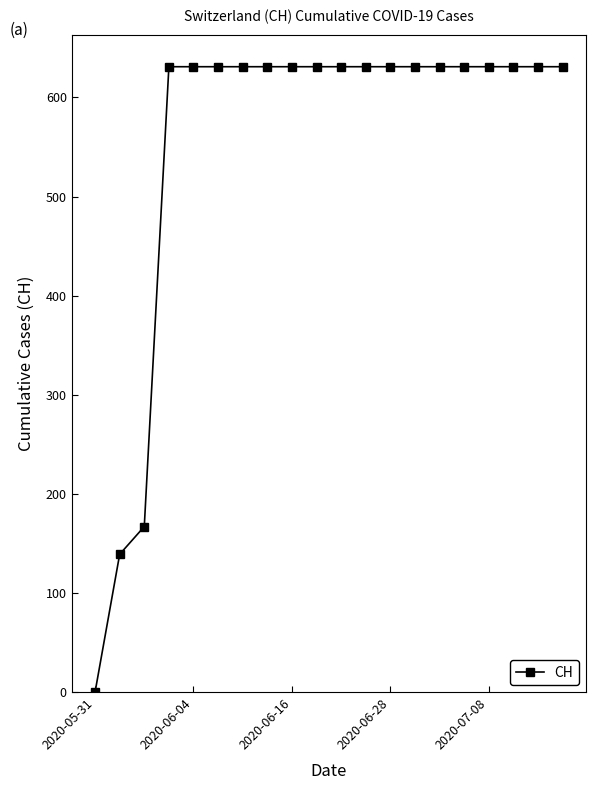

What is the value of the 8th point from the left?

631